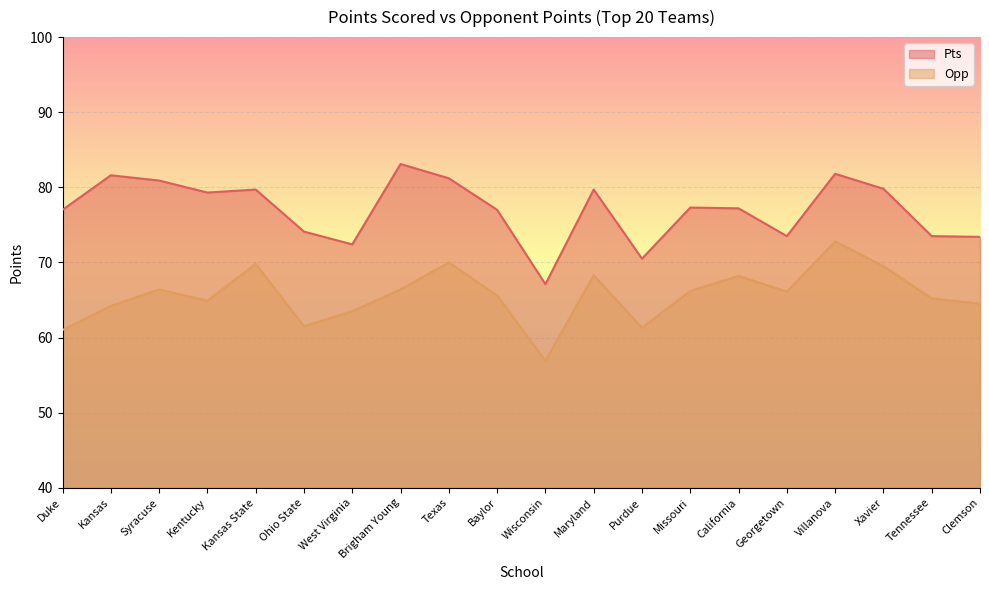

True or false: Pts and Opp intersect in this chart.

False